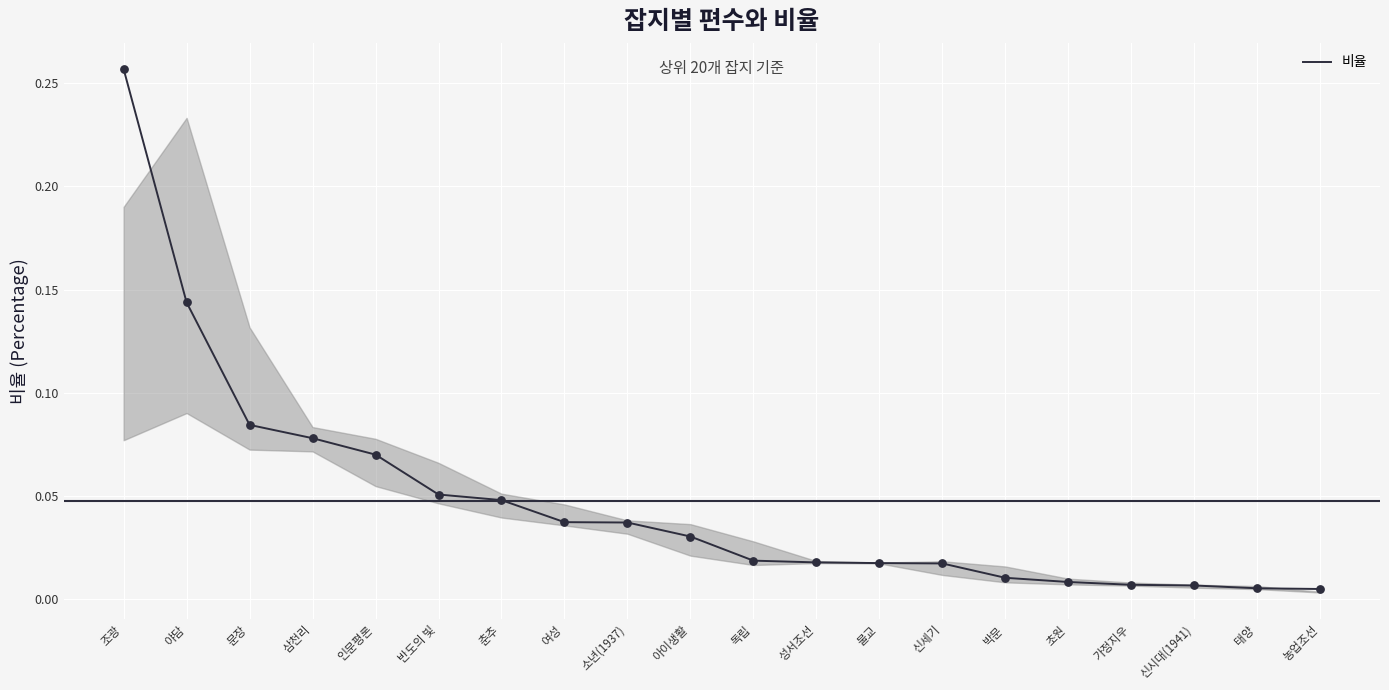

Between 성서조선 and 반도의 빛, which is larger?

반도의 빛